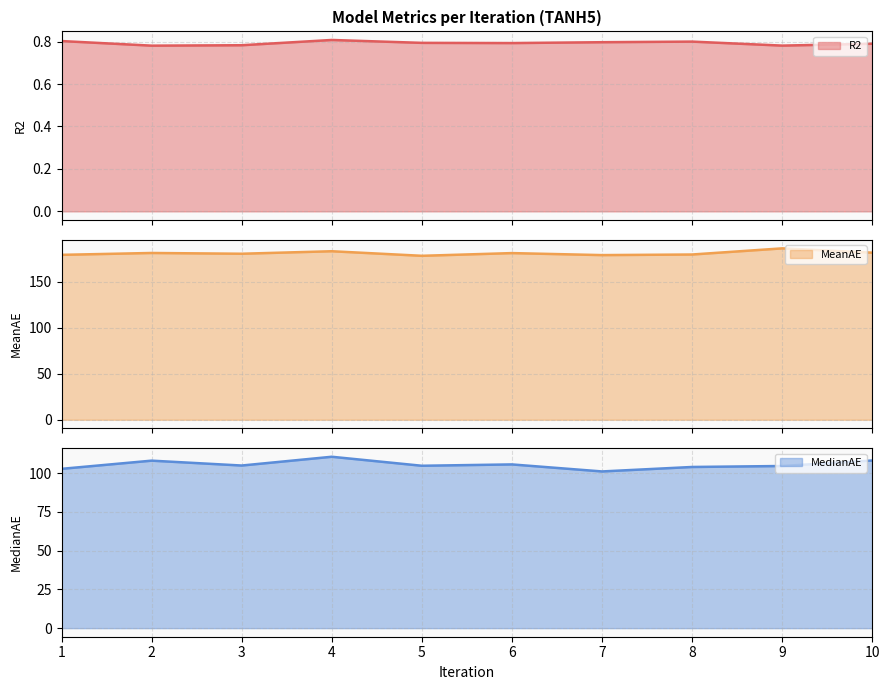

Where is the first local maximum for R2?

4